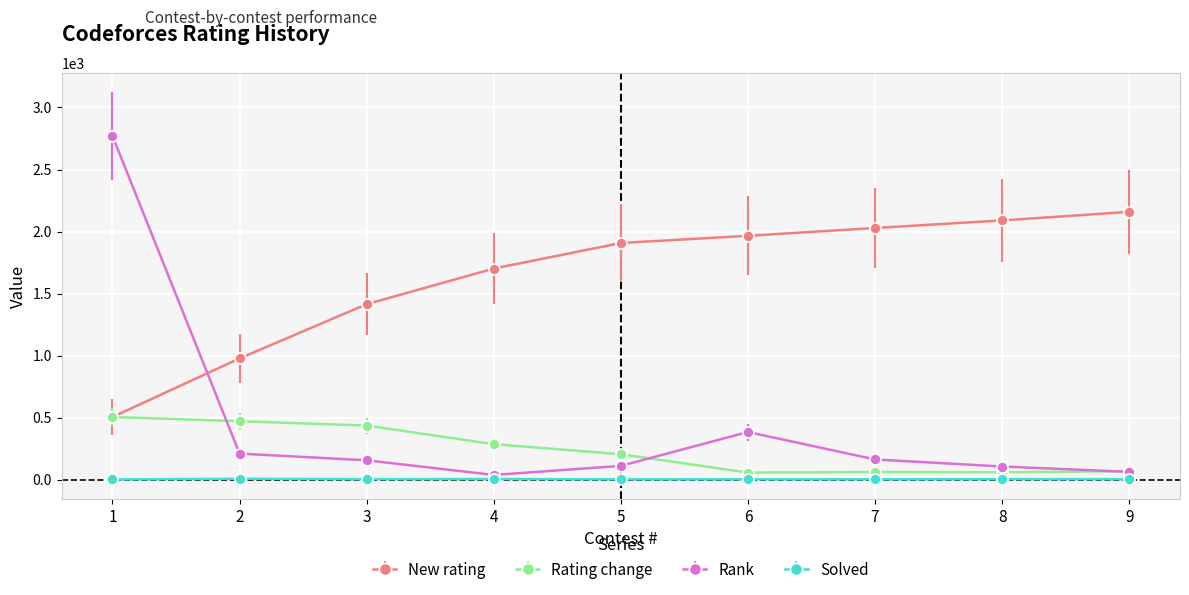

List the series in order of their peak value, highest first.

Rank, New rating, Rating change, Solved